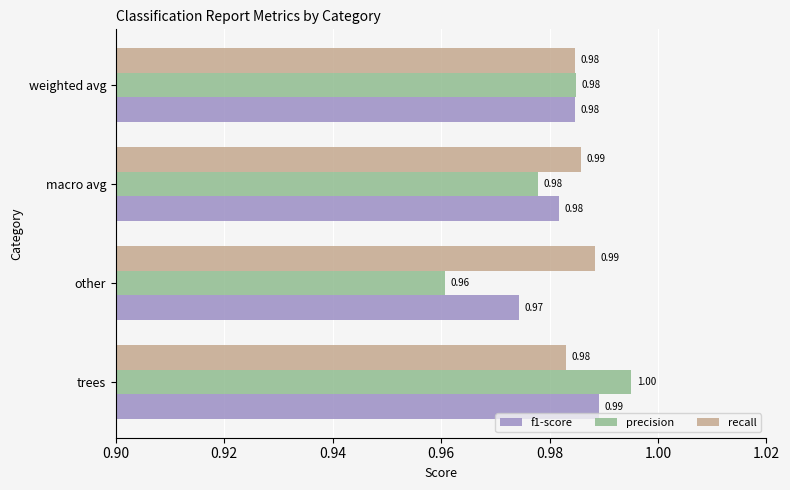

At which label is f1-score closest to 0?

other